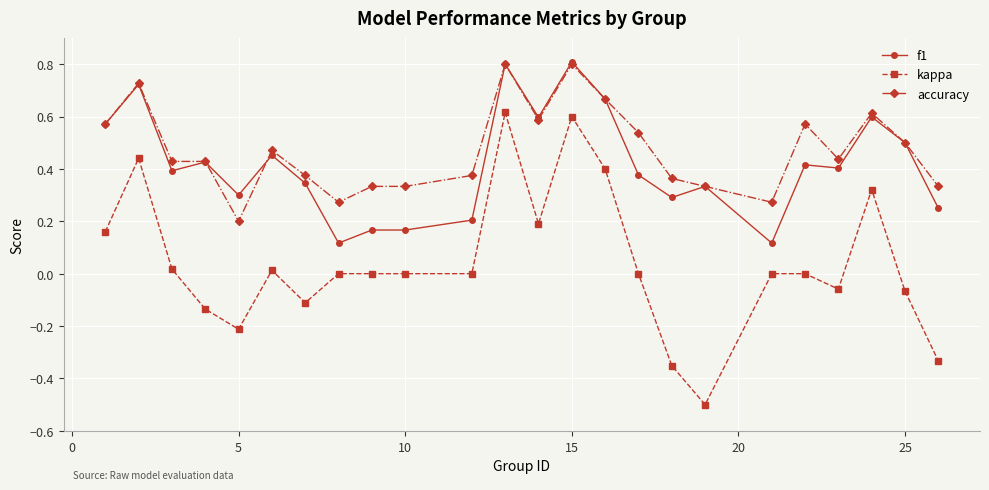

What is the smallest value displayed?

-0.5